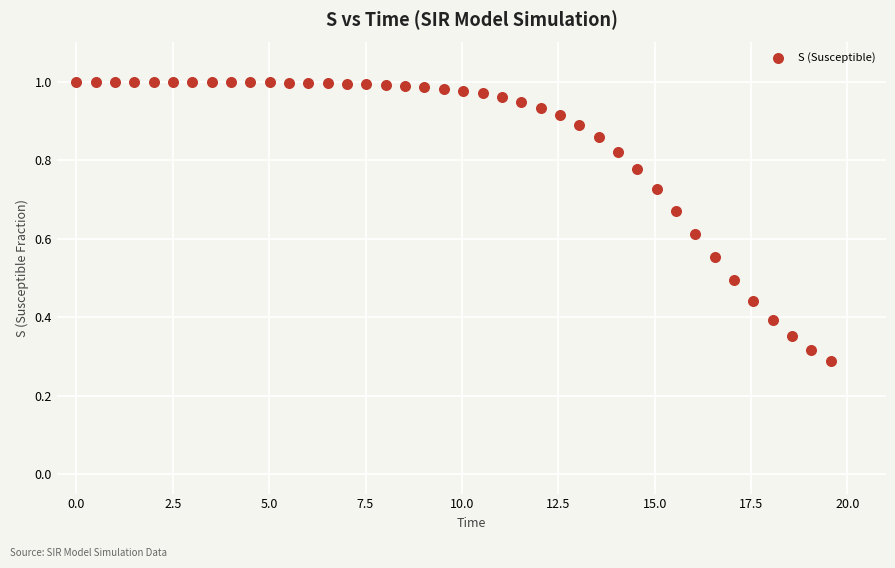

What is the range of X values (max minus min)?

19.6